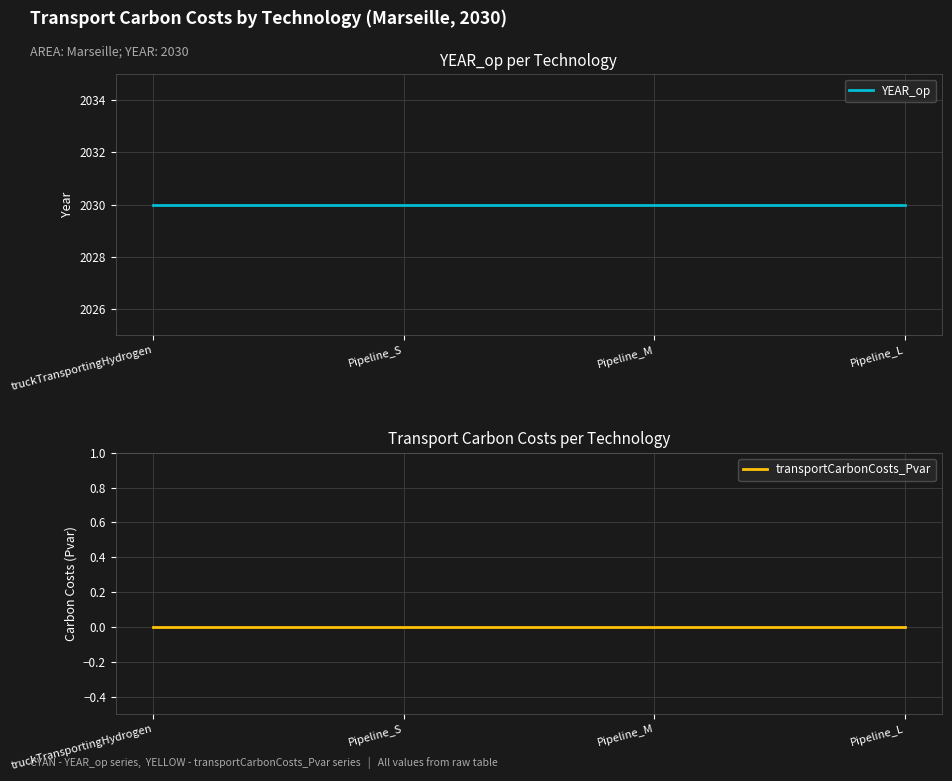

True or false: transportCarbonCosts_Pvar has a value of 0 at Pipeline_L.

True